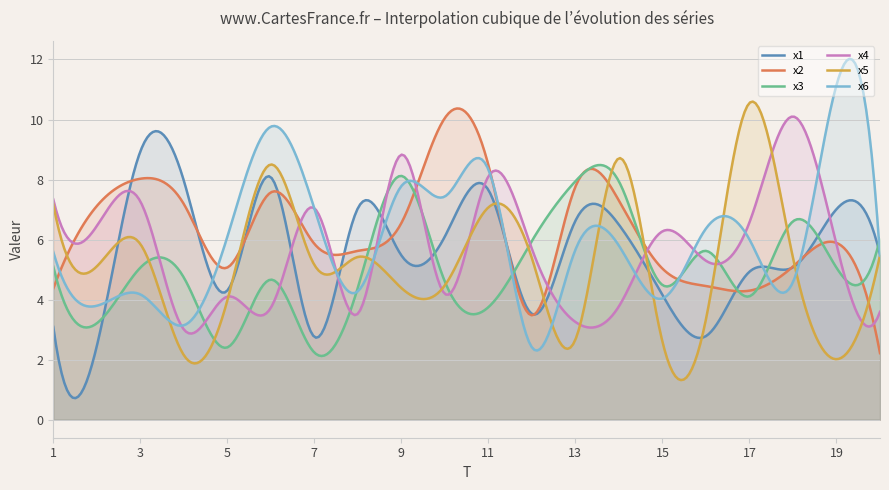

What is the spread (max minus min) of values at 19?

9.1